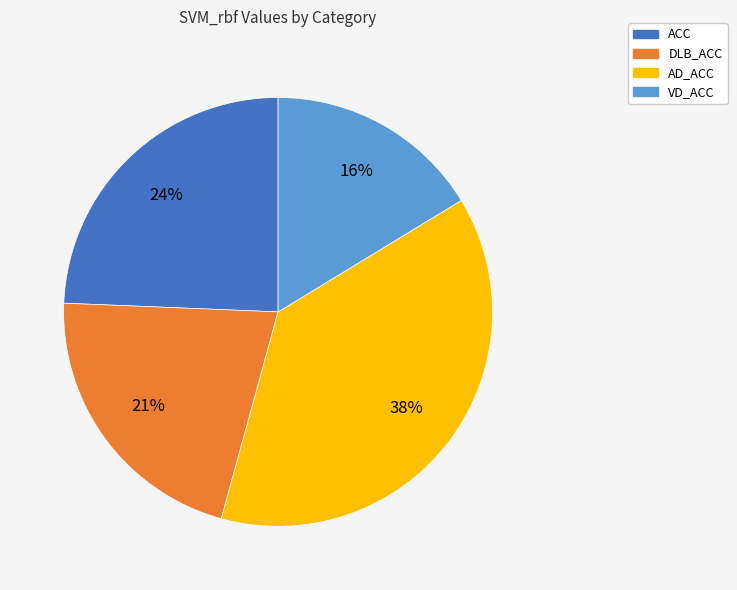

Approximately how many times larger is the value at DLB_ACC compared to AD_ACC?

0.6